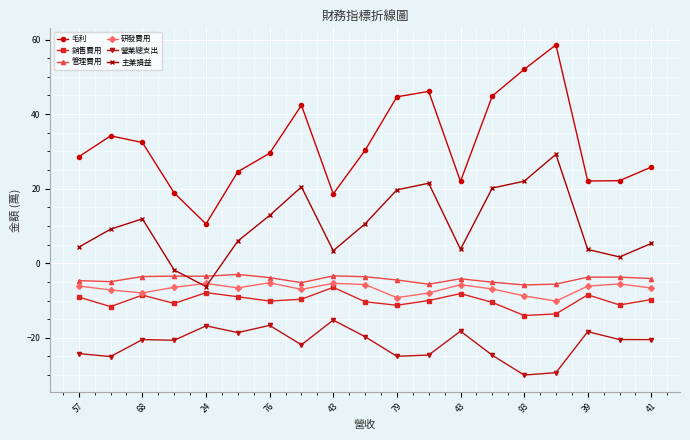

How many intersections are there between 主業損益 and 管理費用?

2